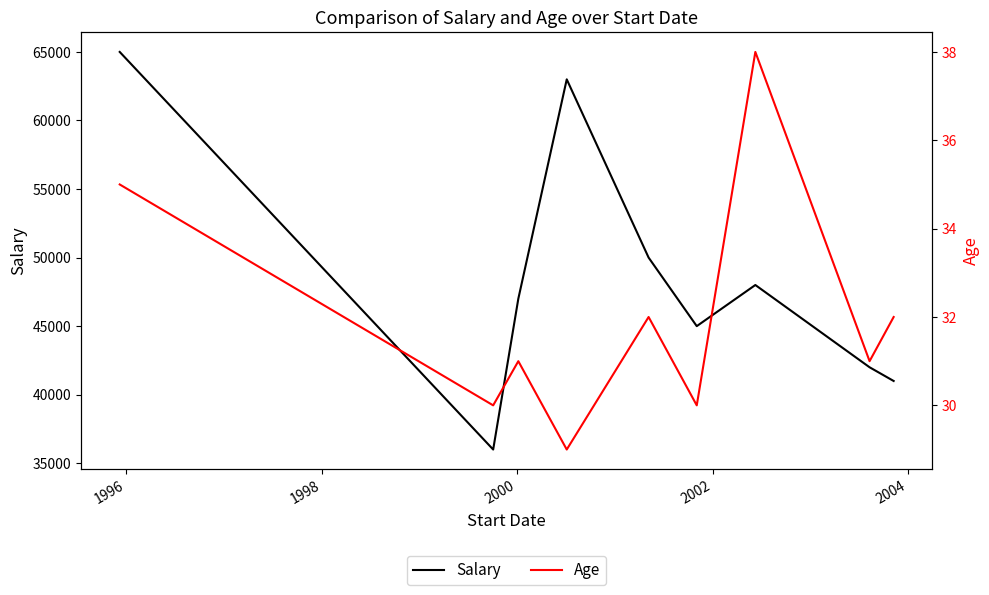

What is the highest value of the Salary series?

65000